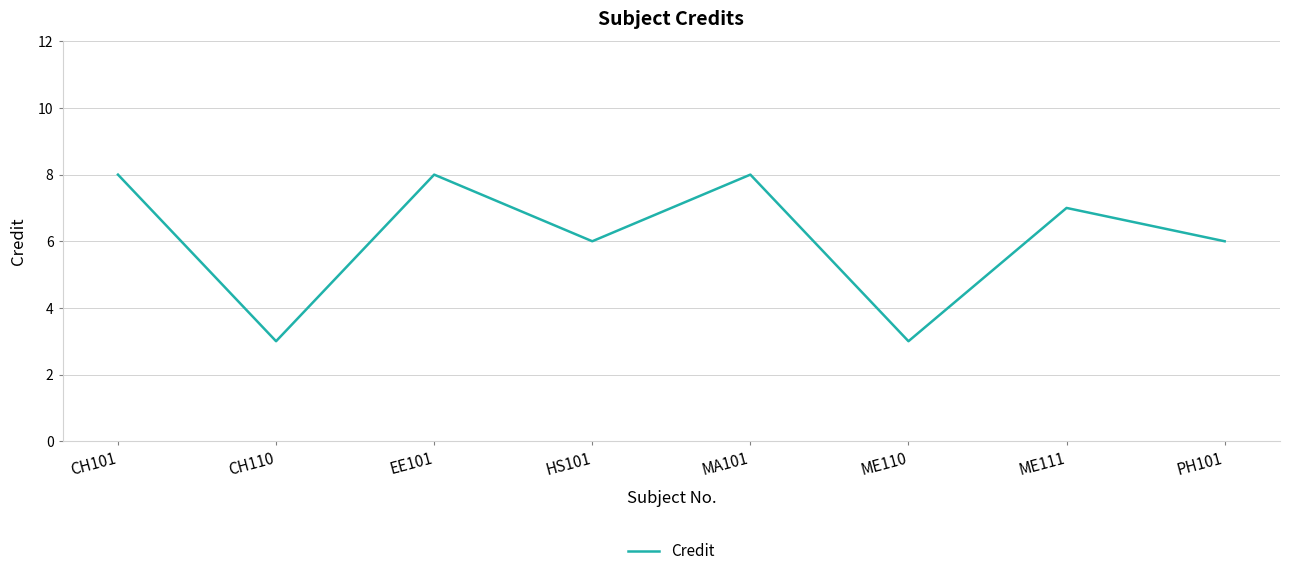

Reading right to left, what are all the values shown in this chart?

PH101=6	ME111=7	ME110=3	MA101=8	HS101=6	EE101=8	CH110=3	CH101=8